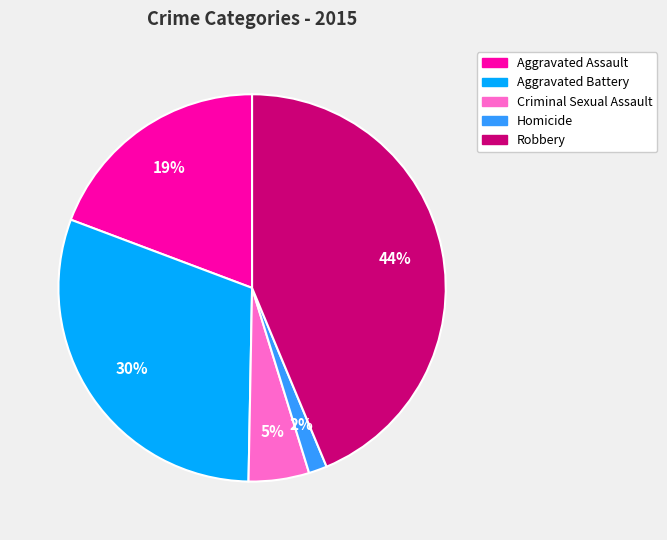

Combined, do Homicide and Aggravated Battery account for over 50%?

No